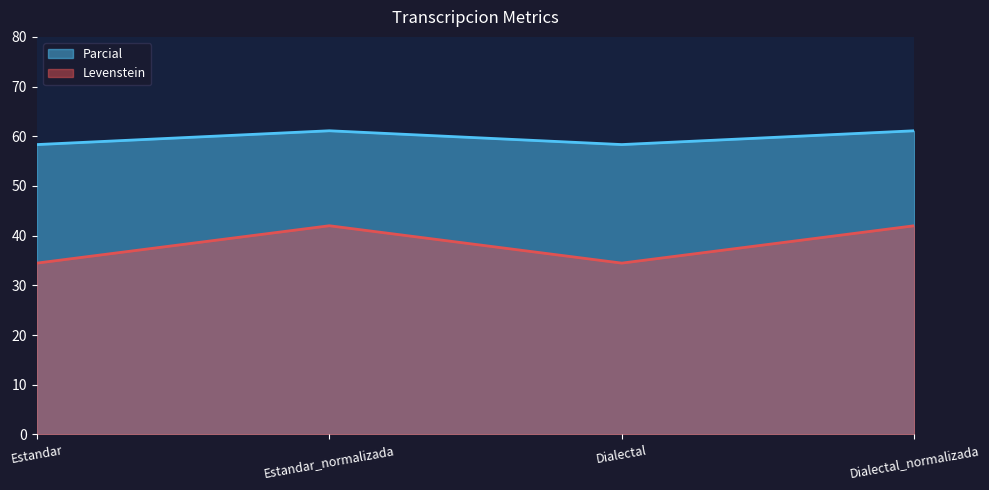

Reading right to left, extract all data points from this chart.

Levenstein: Dialectal_normalizada=42.0	Dialectal=34.5	Estandar_normalizada=42.0	Estandar=34.5
Parcial: Dialectal_normalizada=61.1	Dialectal=58.3	Estandar_normalizada=61.1	Estandar=58.3